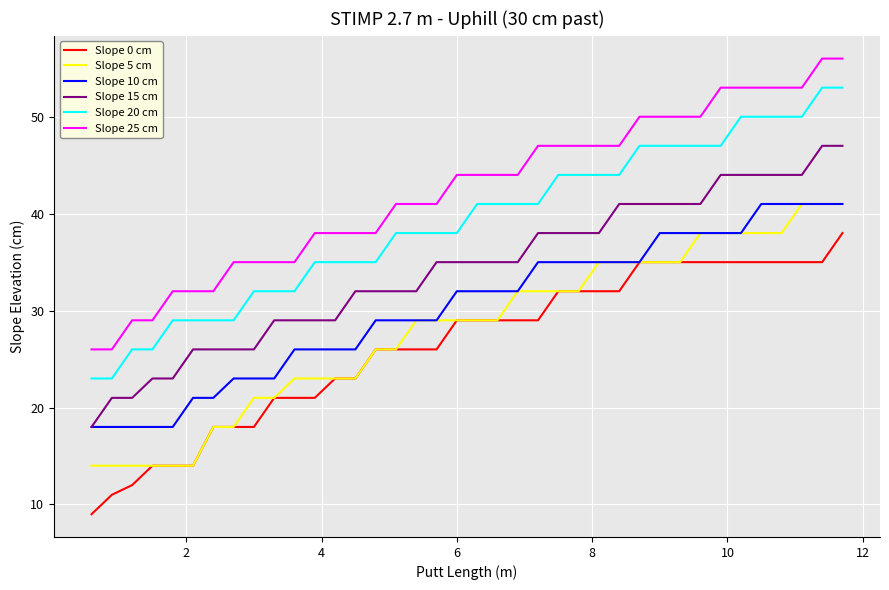

What is the smallest value displayed?

9